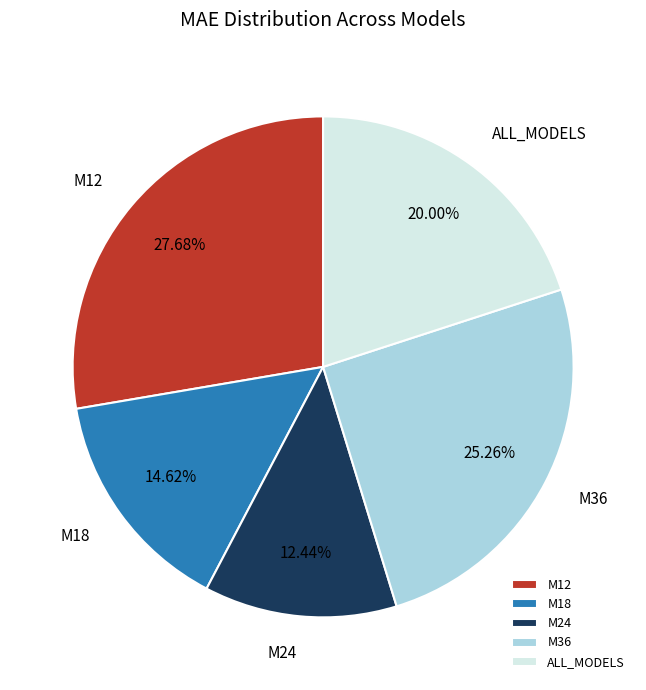

Which slice is the smallest?

M24